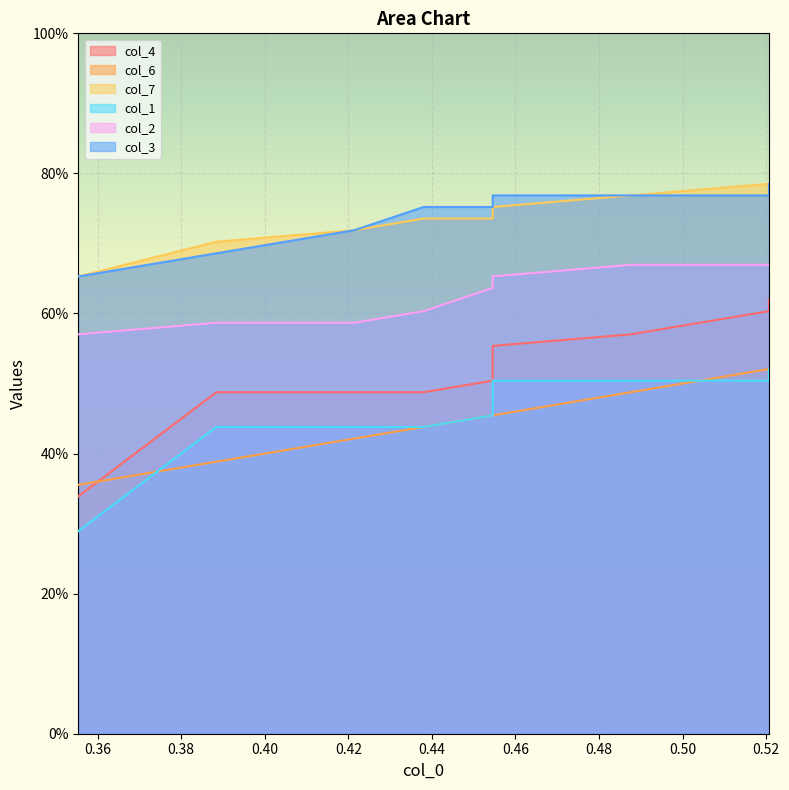

Count the number of data series in this chart.

6